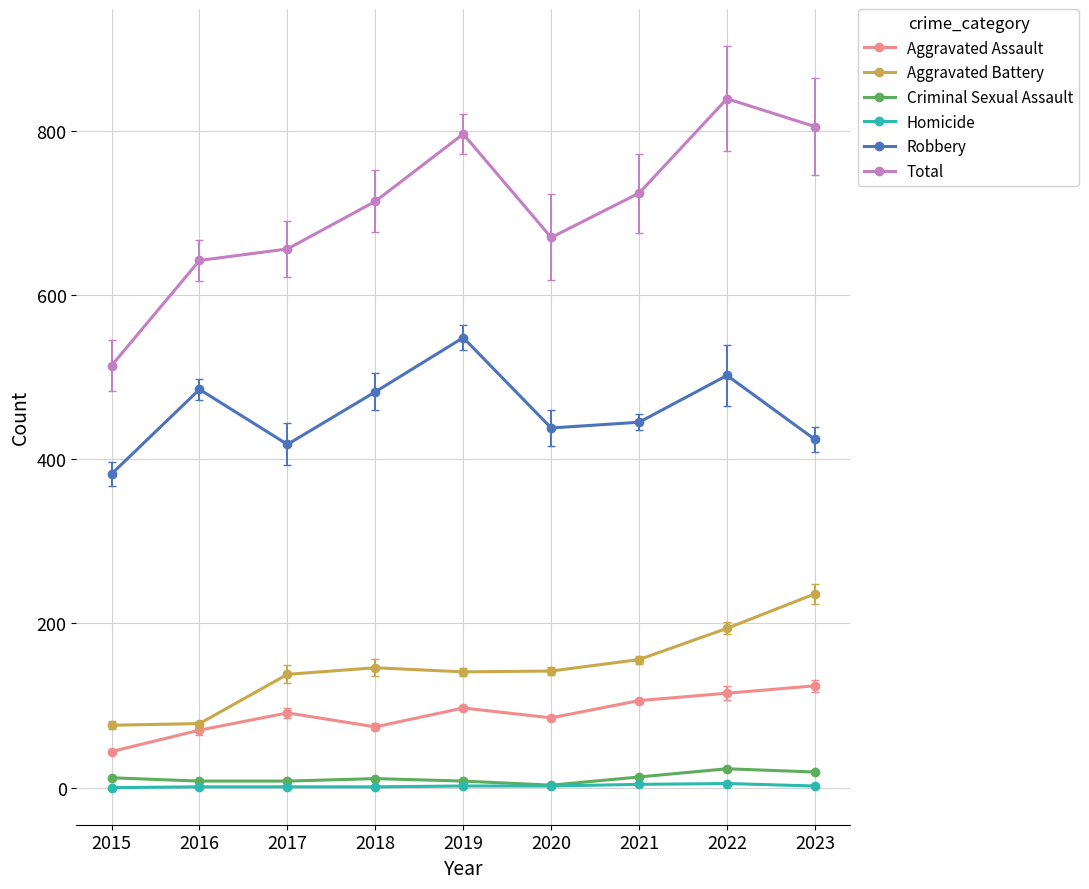

What is the difference between the second highest and minimum values in the Total series?

291